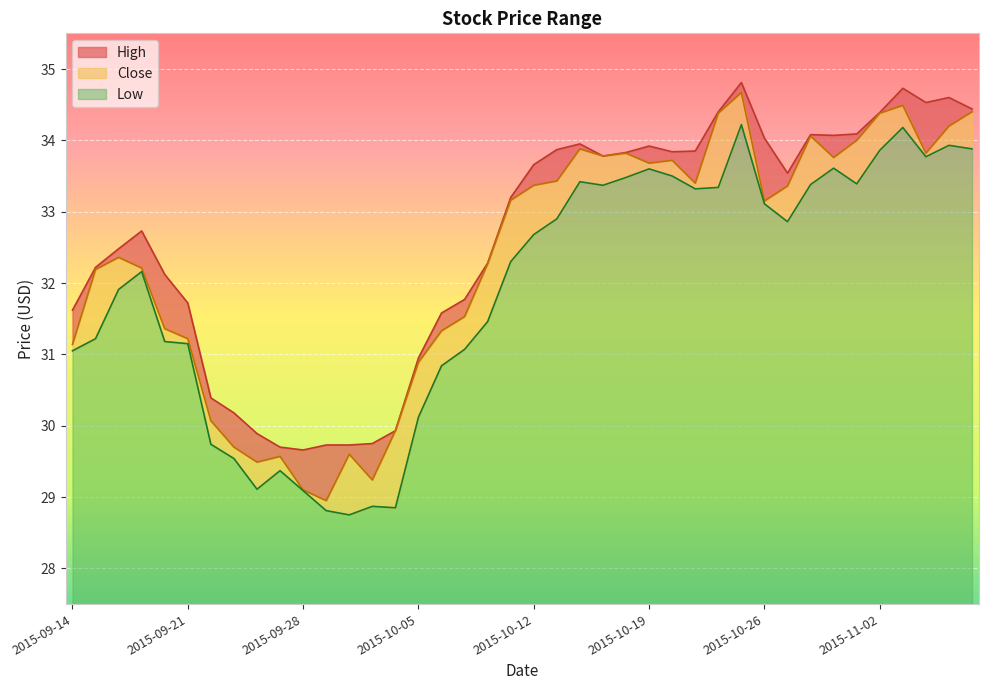

What is the label of the 31st point from the right?

2015-09-25